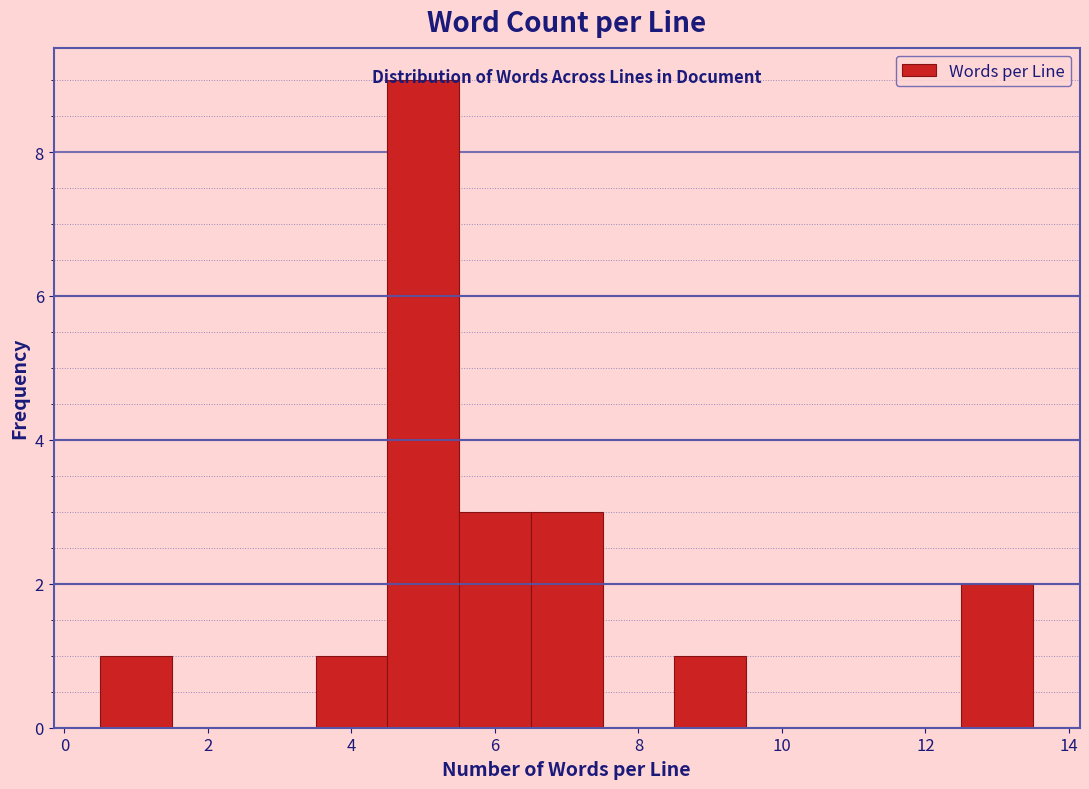

What is the height of the bar covering 6.5 to 7.5 on the x-axis? Neither the bar edges nor the heights are printed on the chart, so give them approximately, as read against the axes.

3